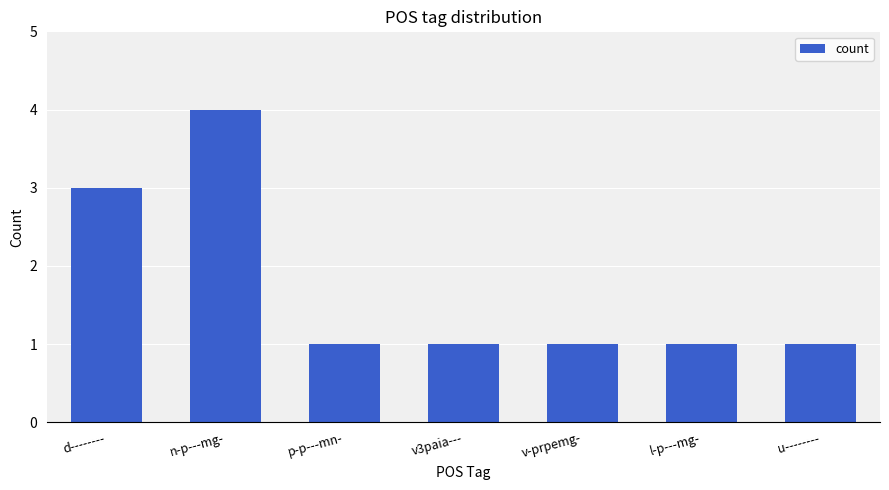

How many bars are there in total?

7